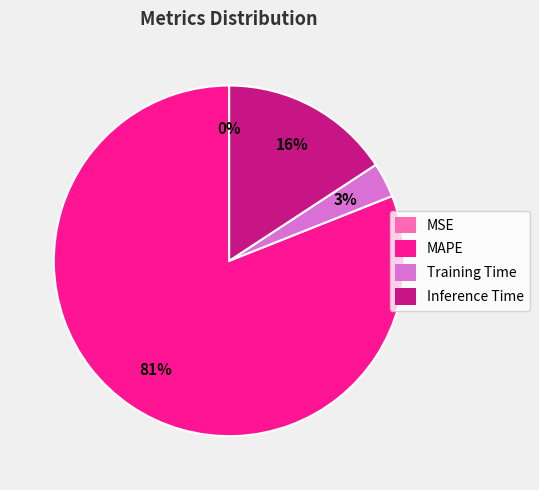

Which slice is the largest?

MAPE